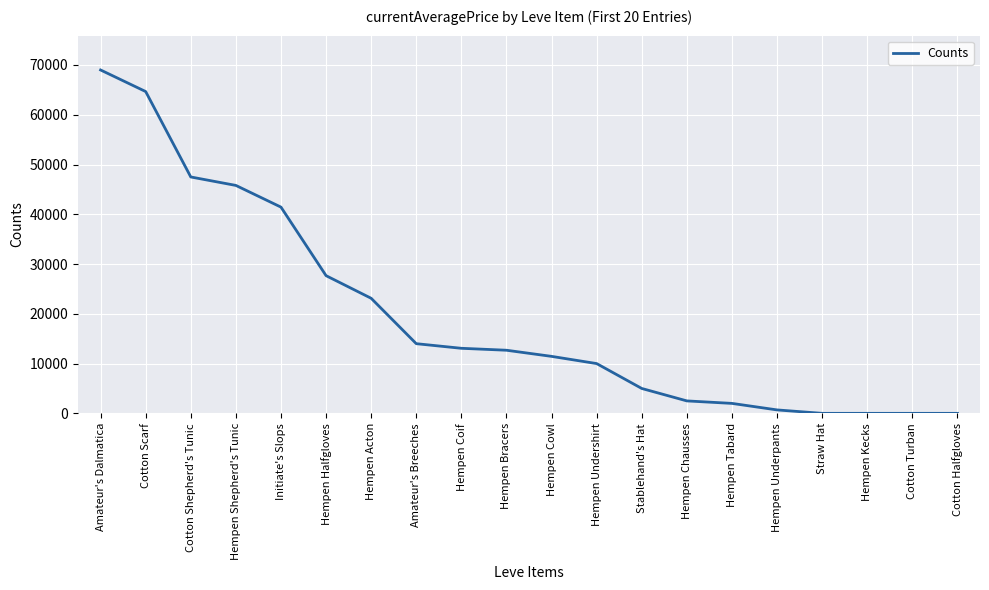

What is the change in value from Hempen Bracers to Straw Hat?

-12681